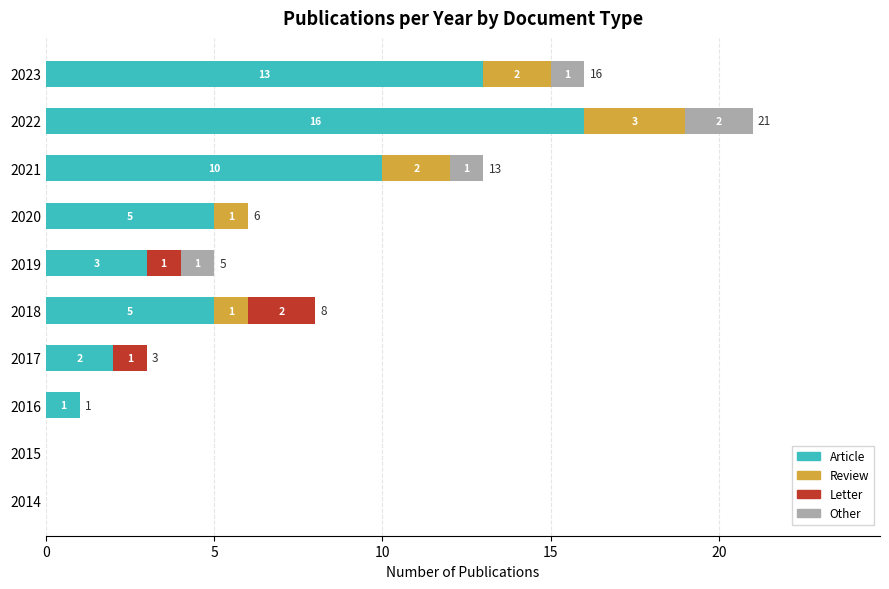

At which category is the sum across all series the highest?

2022